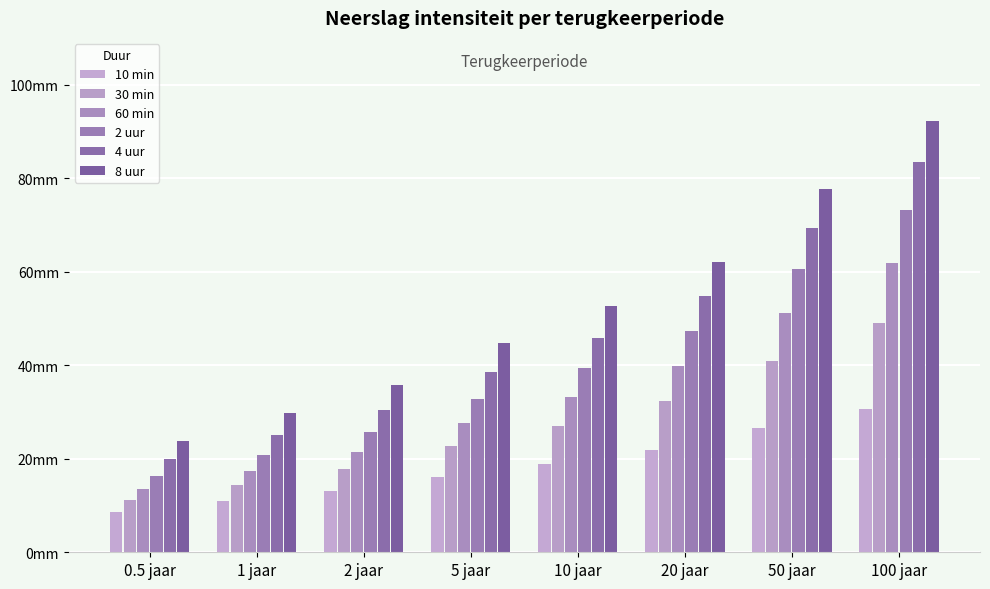

What are all the series names shown in the legend?

10 min, 30 min, 60 min, 2 uur, 4 uur, 8 uur